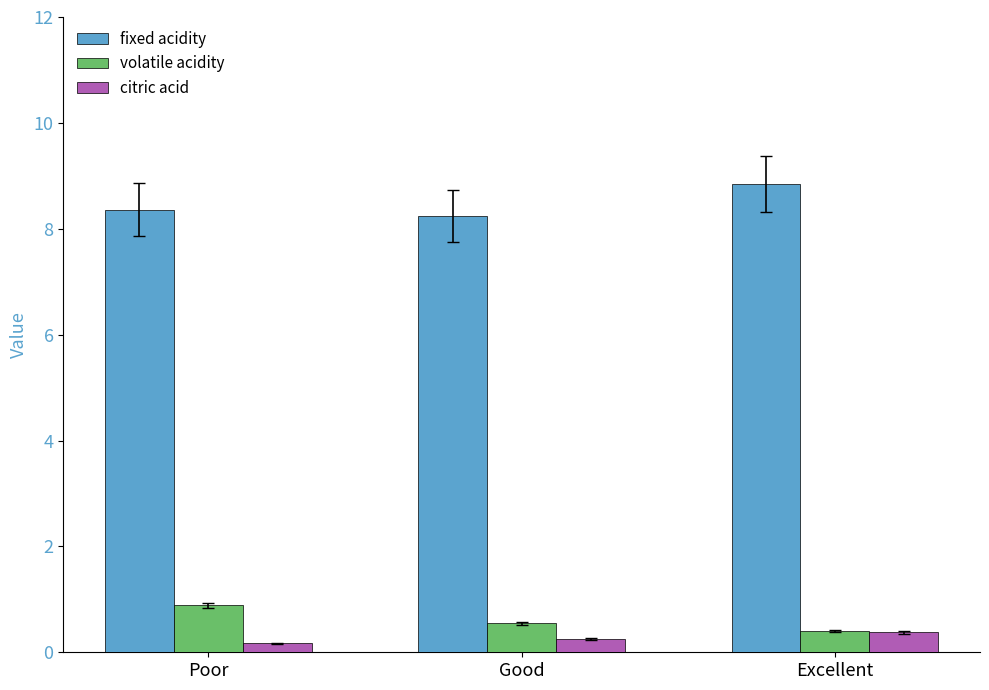

List the series in order of their peak value, lowest first.

citric acid, volatile acidity, fixed acidity